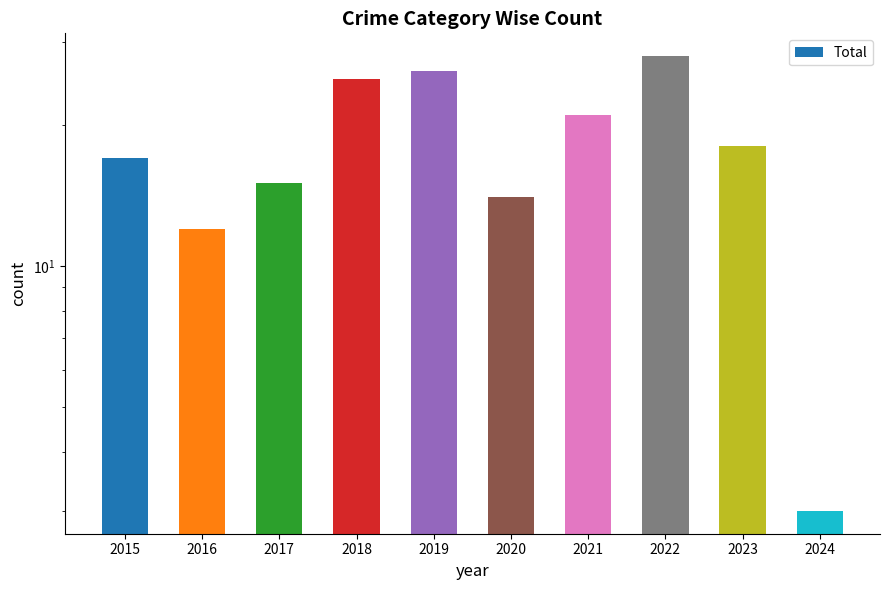

What is the average value?

18